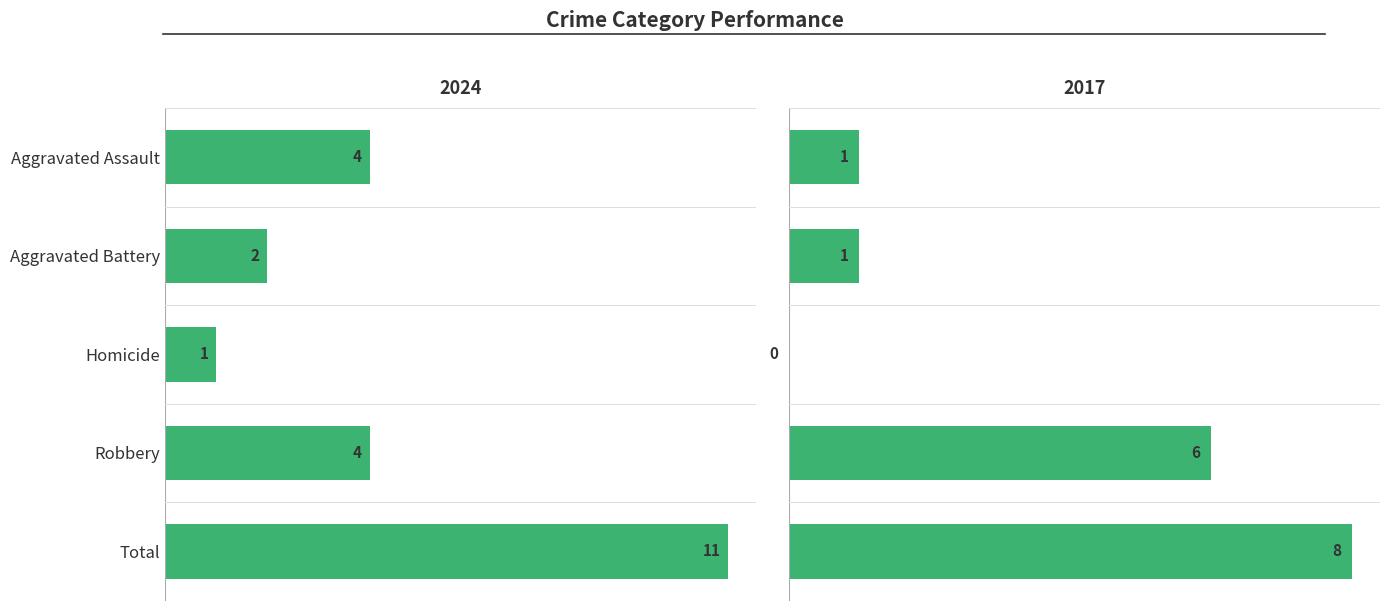

The value of 2017 at Aggravated Assault is 1. True or false?

True